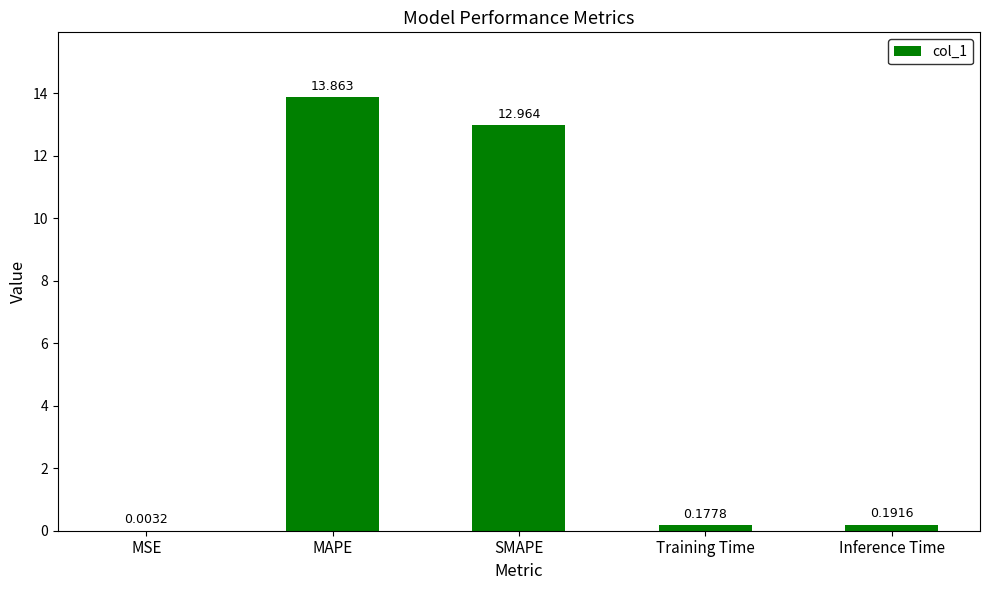

Which category has the highest value across all series?

MAPE